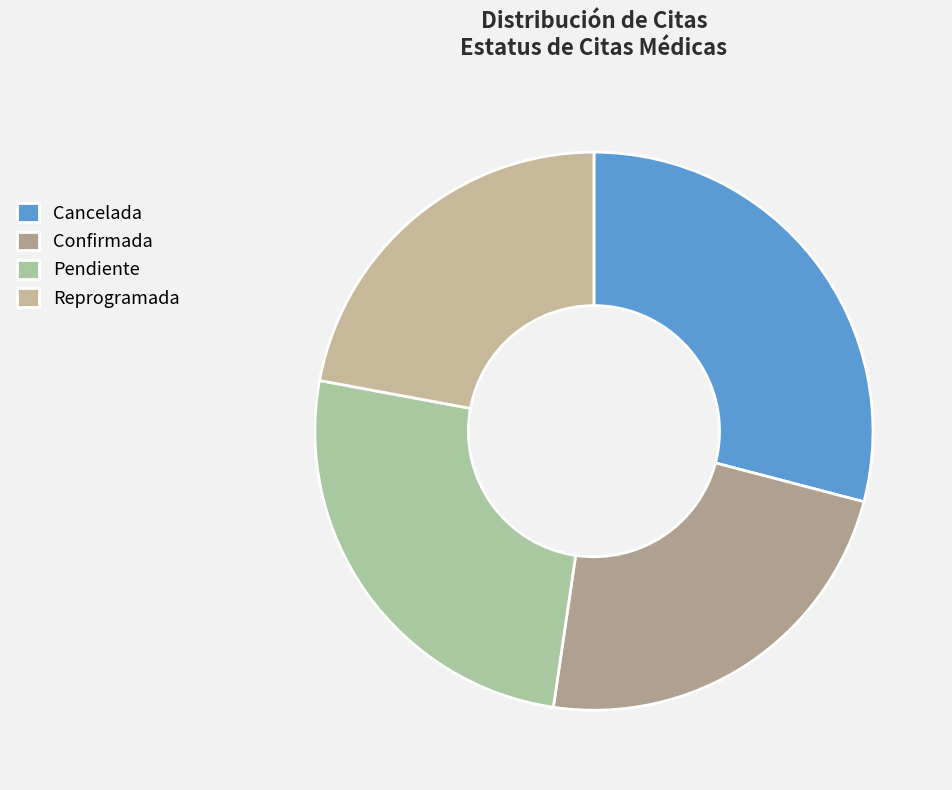

Combined, what portion of the pie is Confirmada and Pendiente?

48.8%